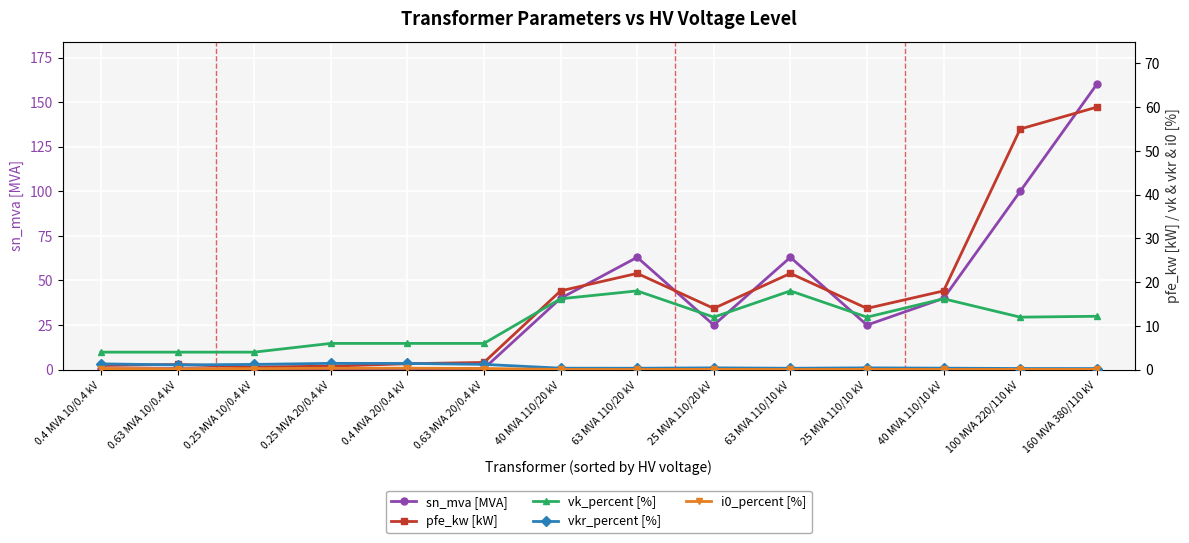

Which series has the largest range (max minus min)?

sn_mva [MVA]